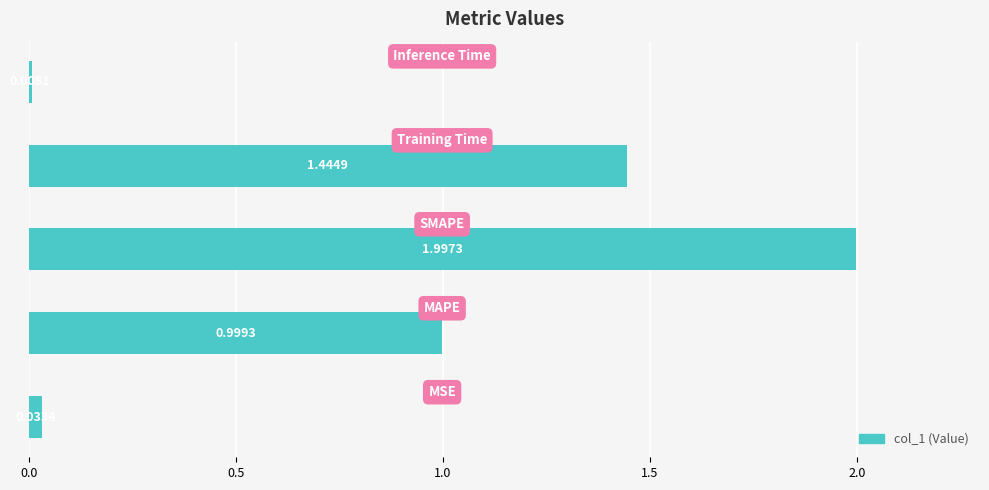

What is the difference between the maximum and minimum values?

2.0